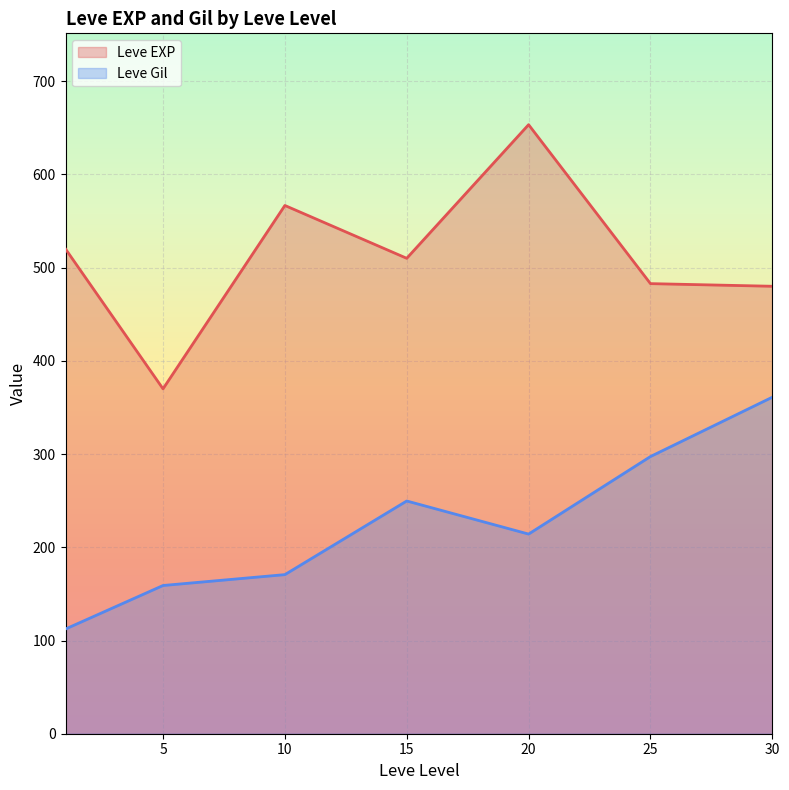

The value of Leve Gil at 1 is 31. True or false?

False